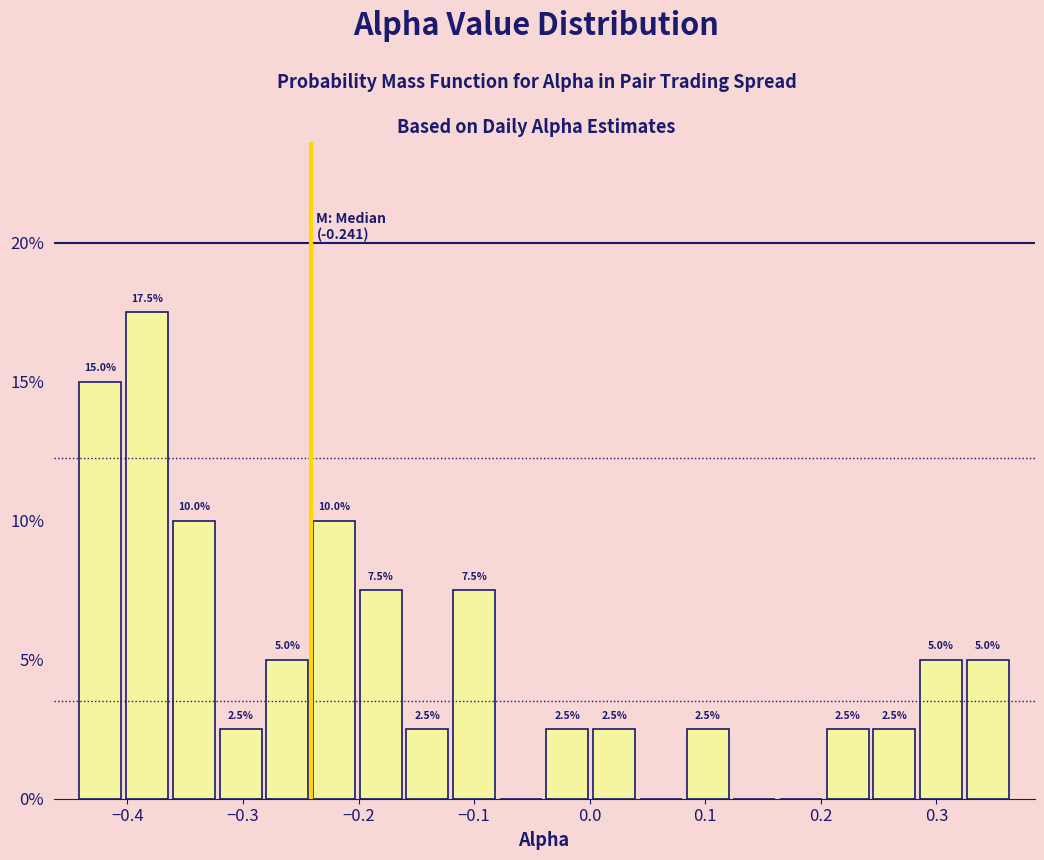

Over which range of the x-axis is the bar tallest?

-0.40 to -0.36